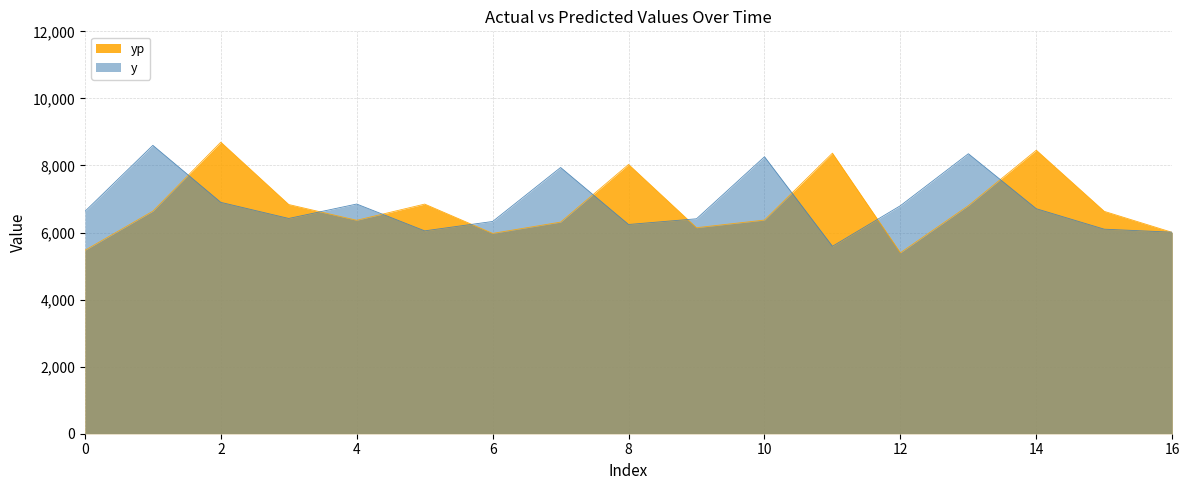

What is the difference between the y values at 7 and 16?

1930.0